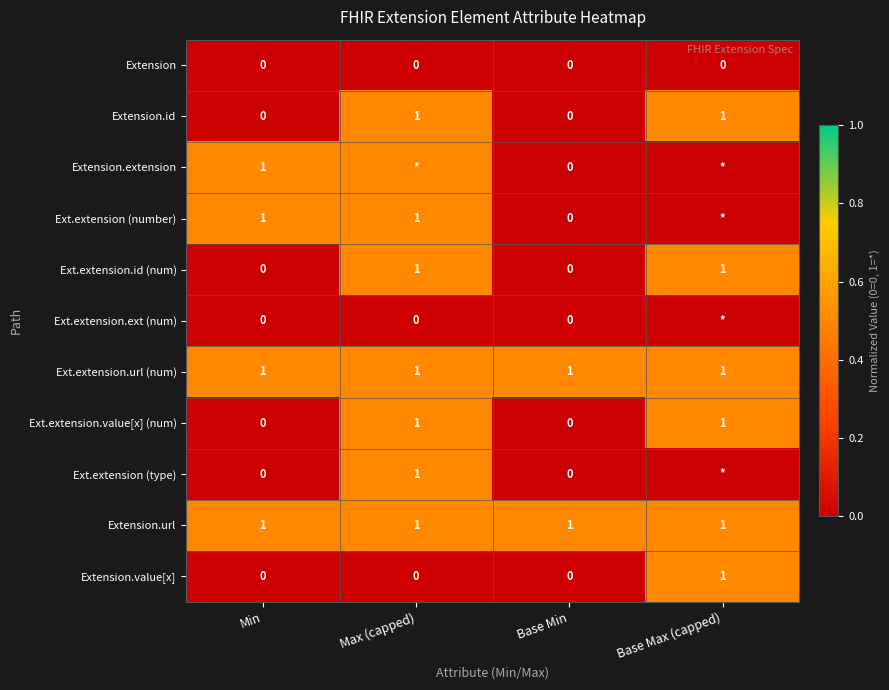

What is the approximate value of Ext.extension.url (num) at Min?

1.0